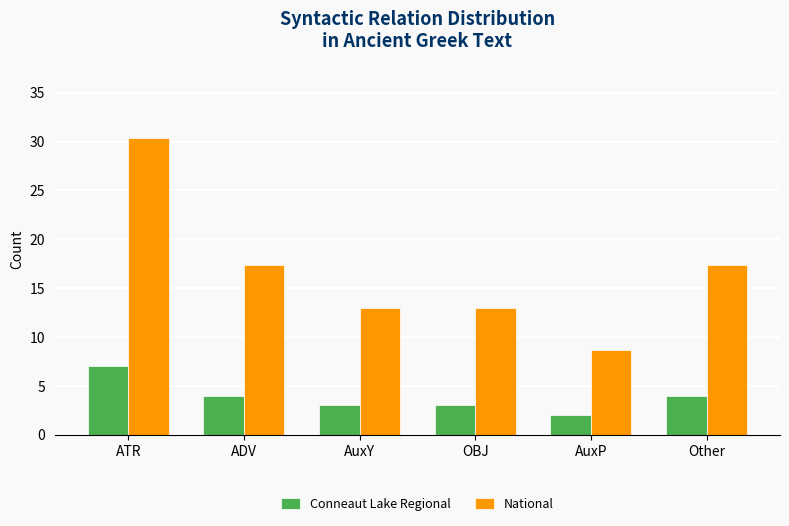

What is the label of the 5th bar from the left?

AuxP